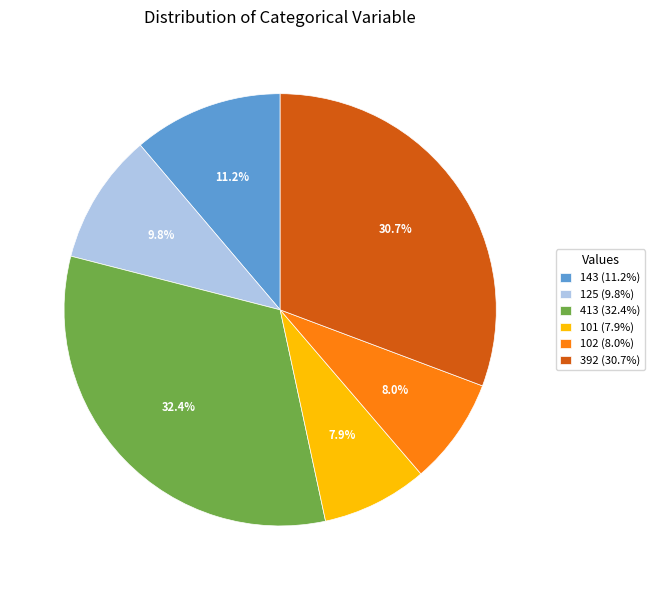

Is there any slice that represents more than half of the pie?

No